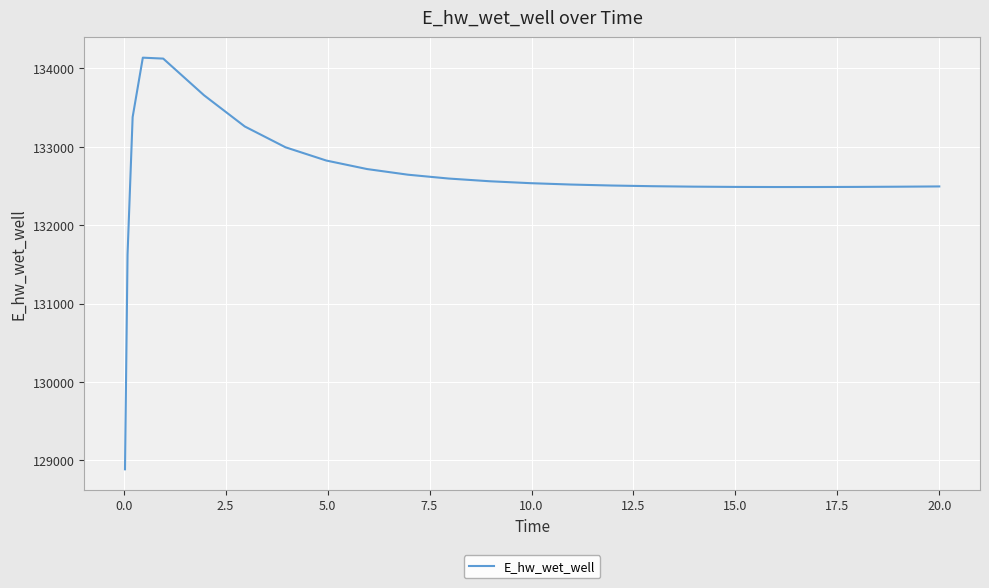

What is the greatest value displayed?

134135.6